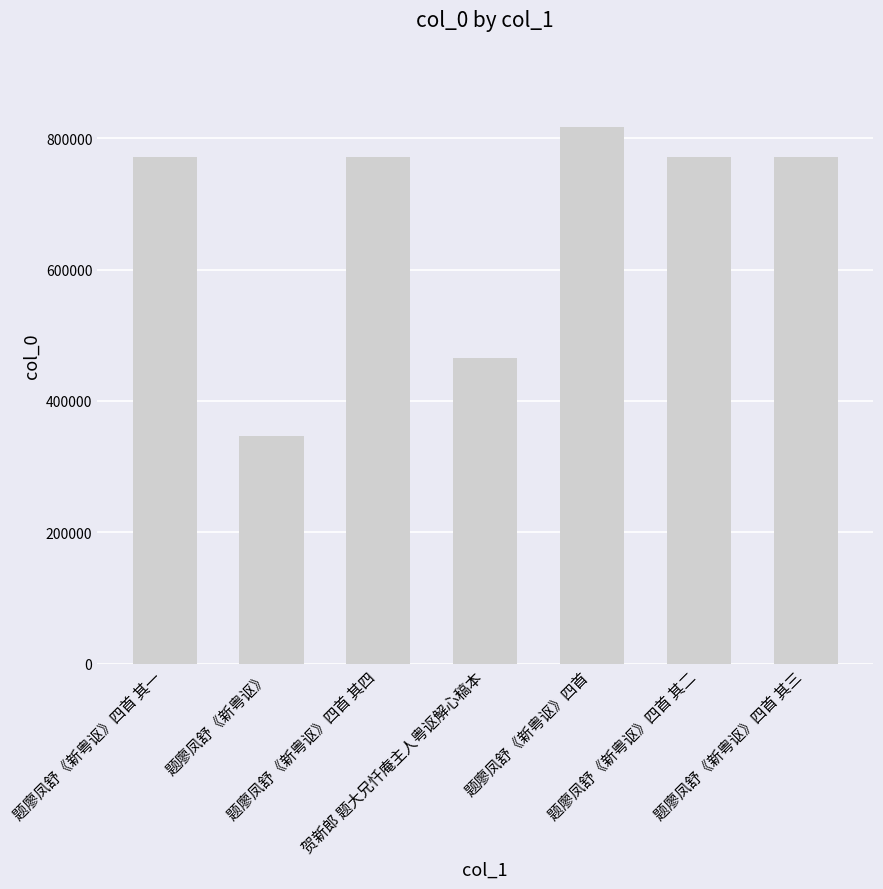

True or false: the data shows 251709 at 题廖凤舒《新粤讴》四首 其一.

False